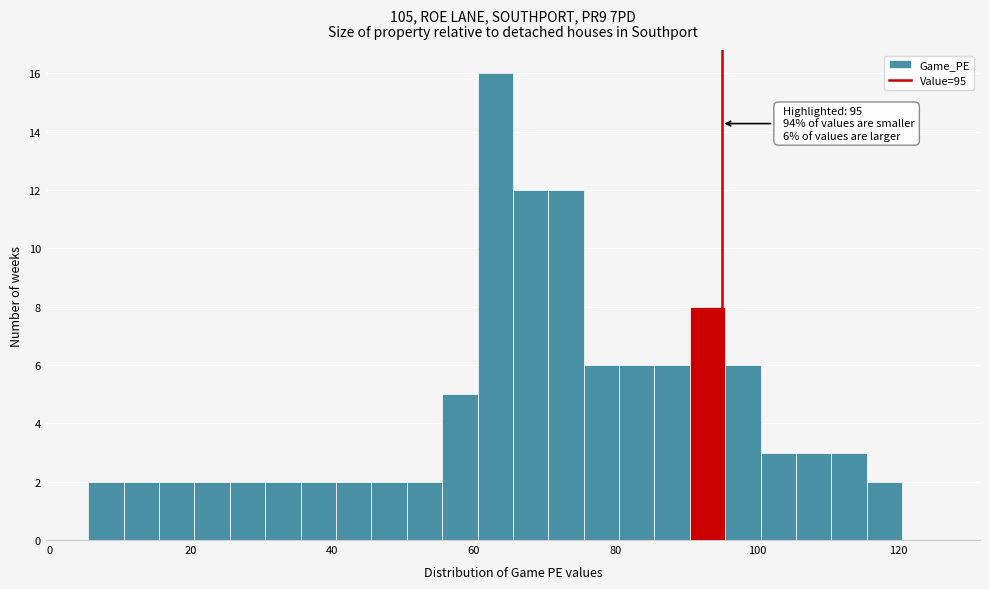

Around what value on the x-axis is the tallest bar? Give the approximate position of its centre, as read against the axis.

64